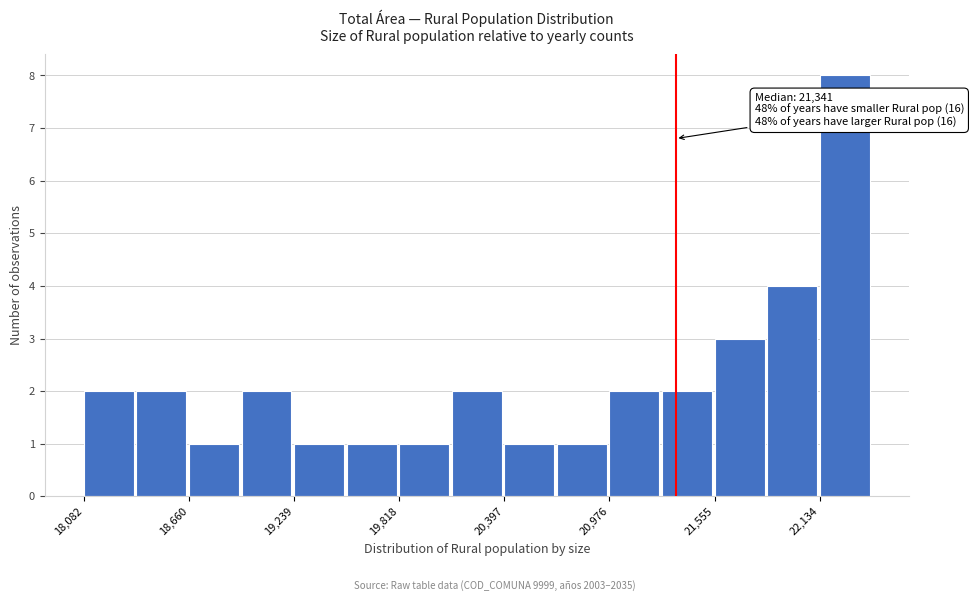

Read against the x-axis, roughly where is the centre of the tallest bar?

22300